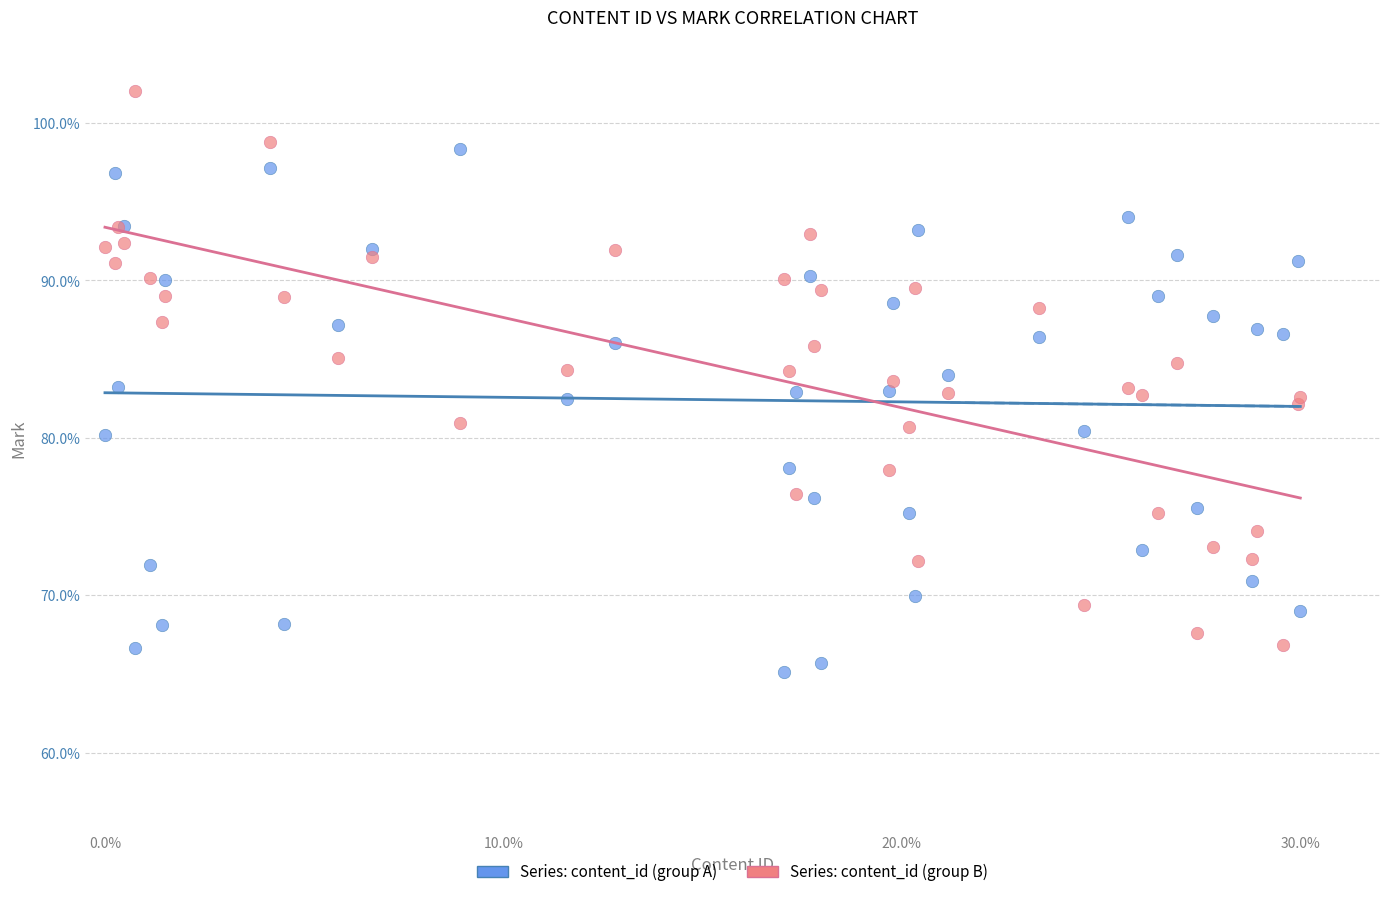

What is the X range (max minus min) for the scatter plot?

30.0